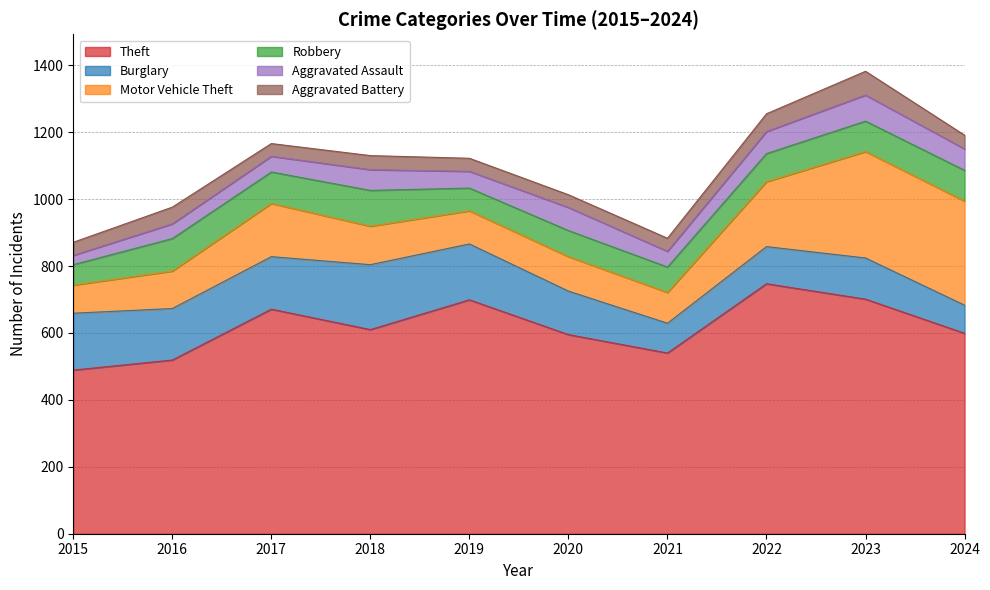

Reading left to right, list all the values displayed in this chart.

Theft: 489	519	671	610	699	595	540	747	701	599
Burglary: 170	154	157	194	167	130	89	111	123	84
Motor Vehicle Theft: 84	112	159	115	99	103	92	194	318	311
Robbery: 61	97	94	107	68	78	76	84	91	92
Aggravated Assault: 28	44	47	62	50	69	47	66	78	64
Aggravated Battery: 39	50	38	42	39	38	39	53	71	41